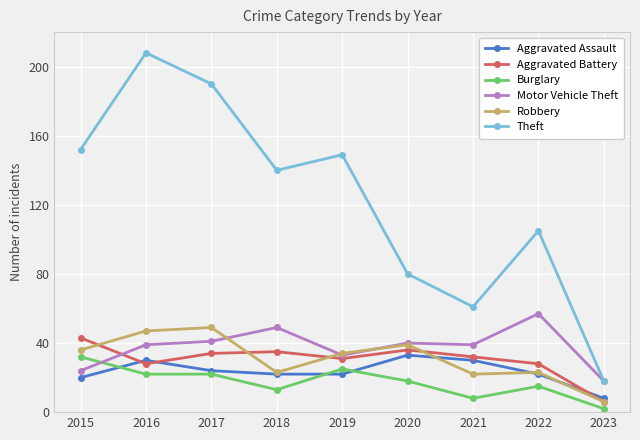

The Motor Vehicle Theft series shows 24 at 2015. True or false?

True